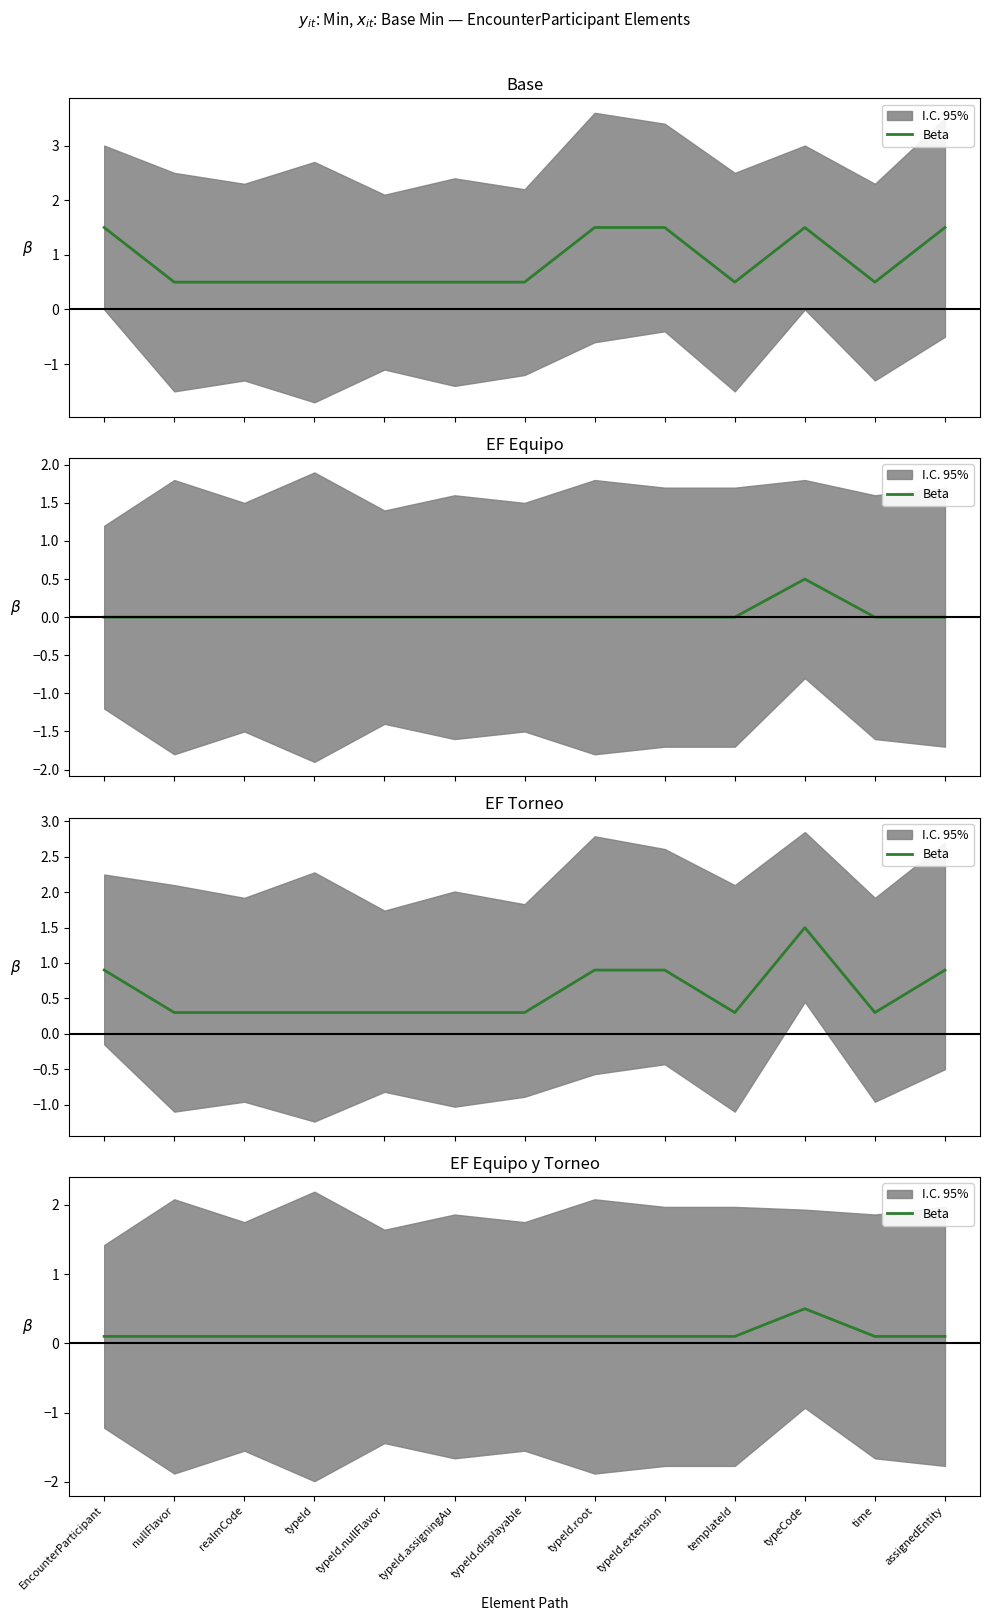

Count the values in the range 0 to 1.

13